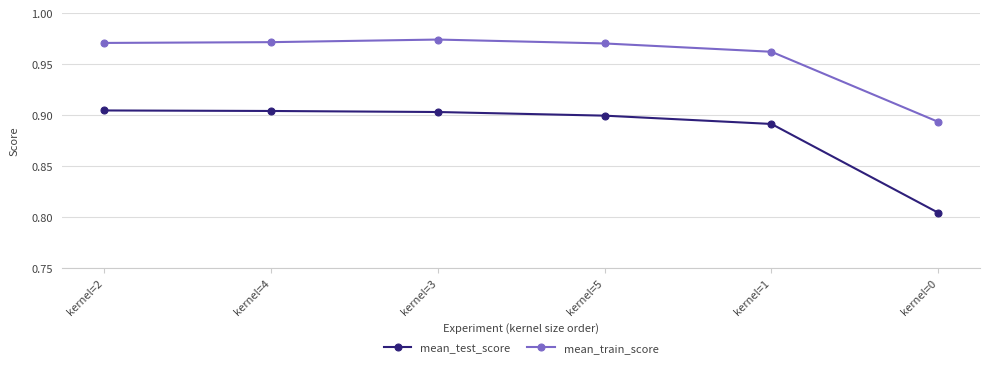

The mean_test_score series shows 0.5 at kernel=1. True or false?

False